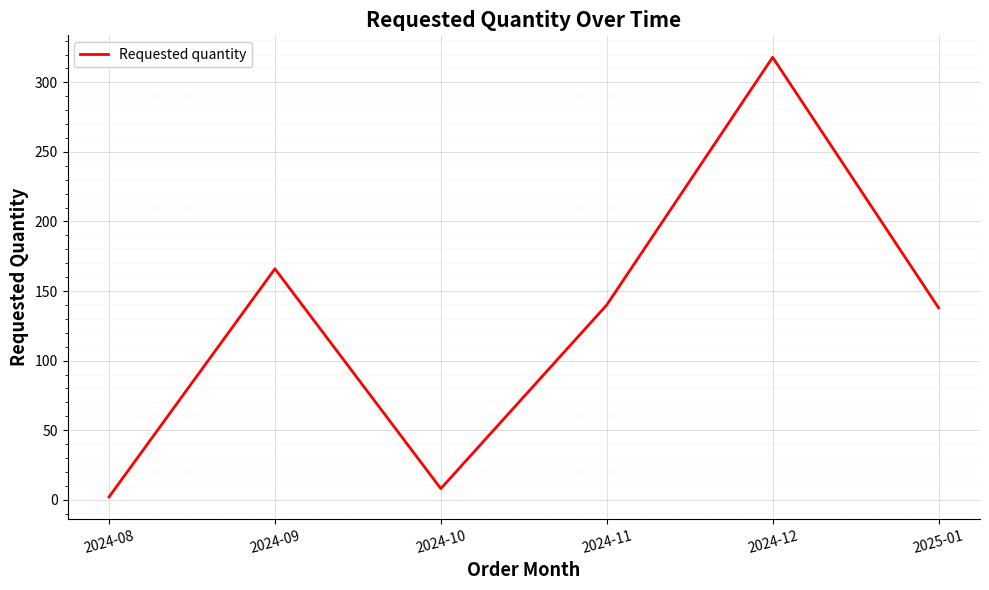

What is the difference between the second highest and second lowest values?

158